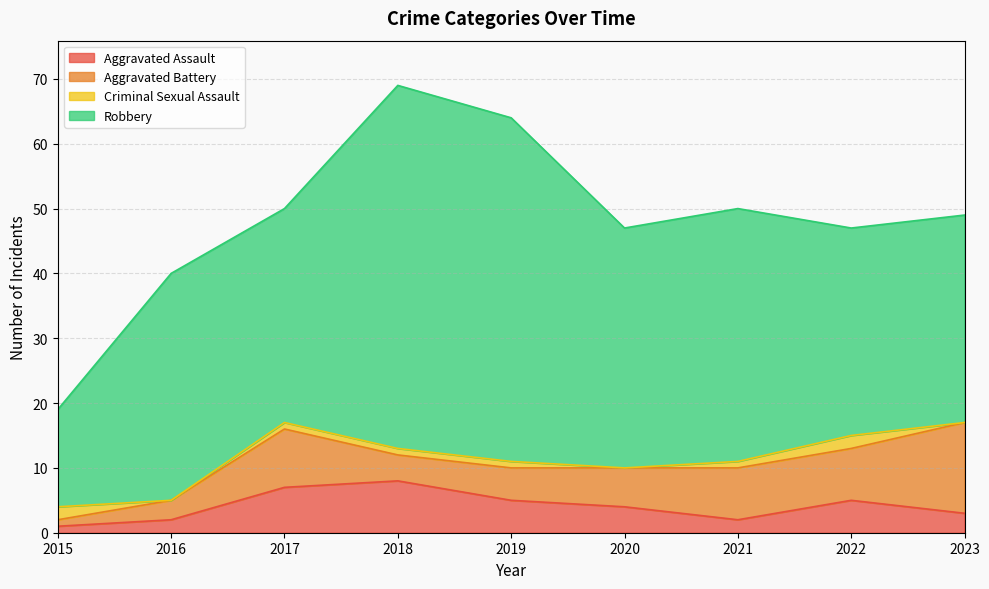

At how many categories does at least one series exceed 6?

9